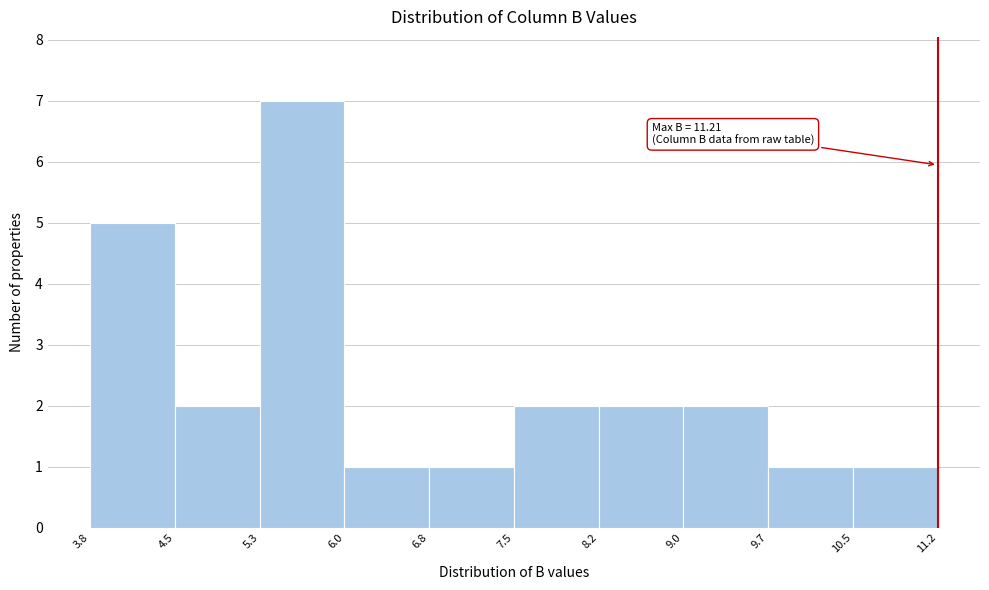

Over which range of the x-axis is the bar tallest?

5.3 to 6.0